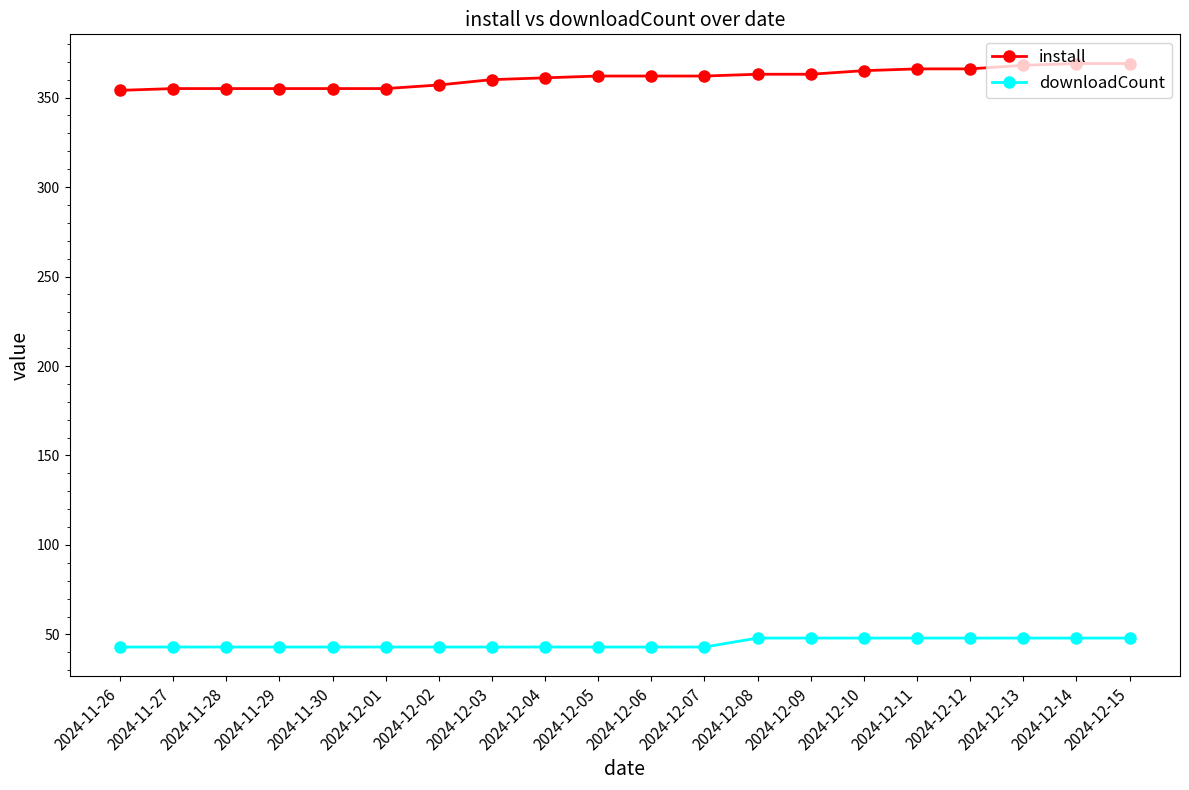

True or false: downloadCount and install cross at least once.

False